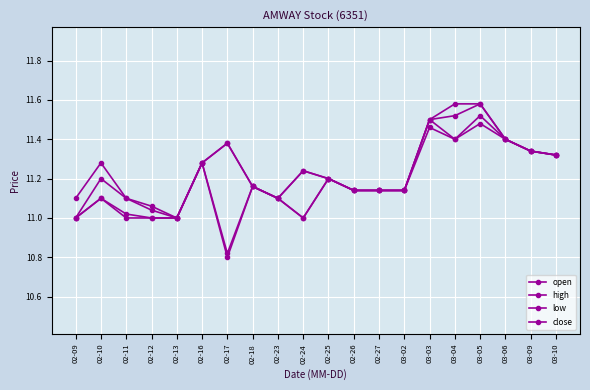

How many categories are shown in the chart?

20